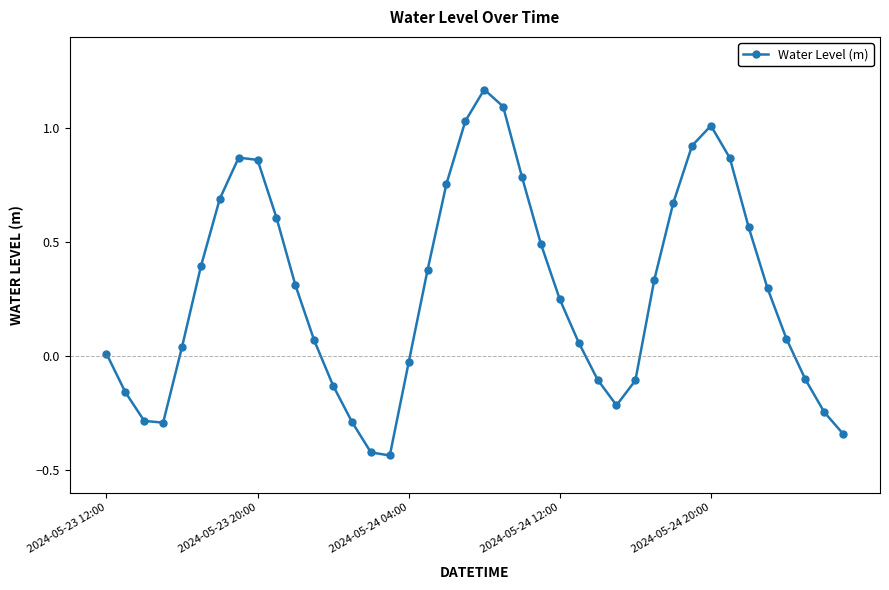

What is the difference between the second highest and second lowest values?

1.5